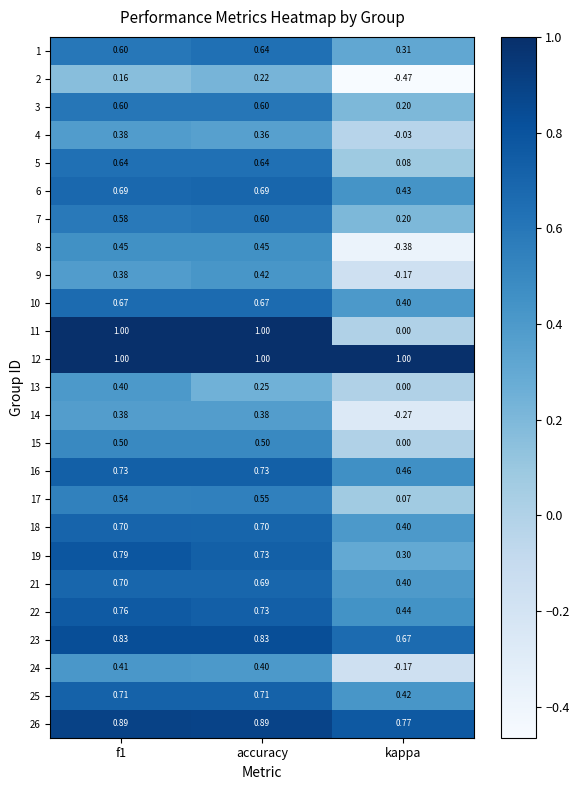

At which label is 3 closest to 0?

kappa